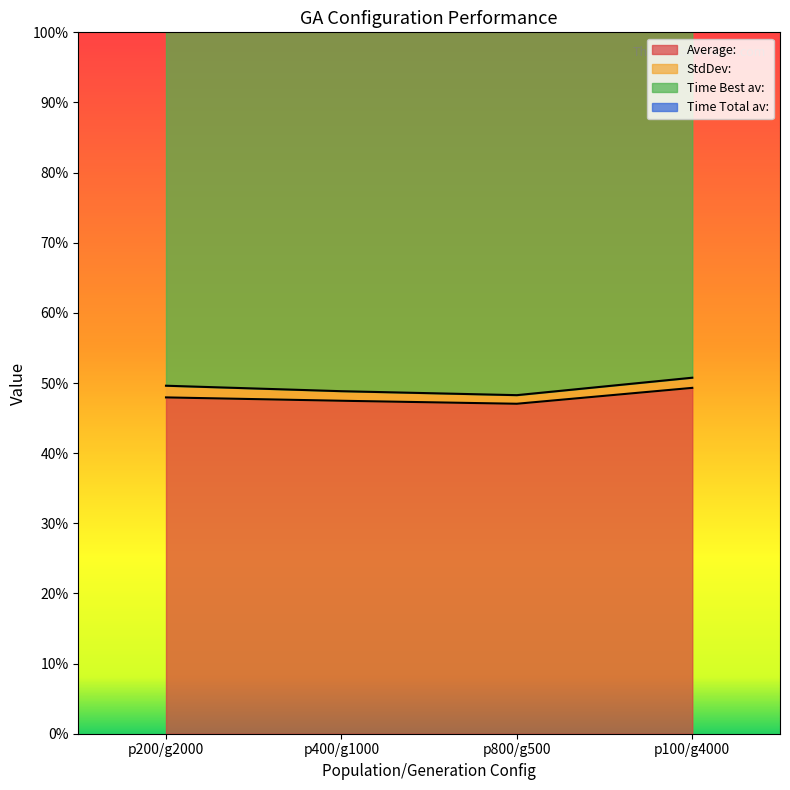

Which series has the largest total across all categories?

Time Best av: